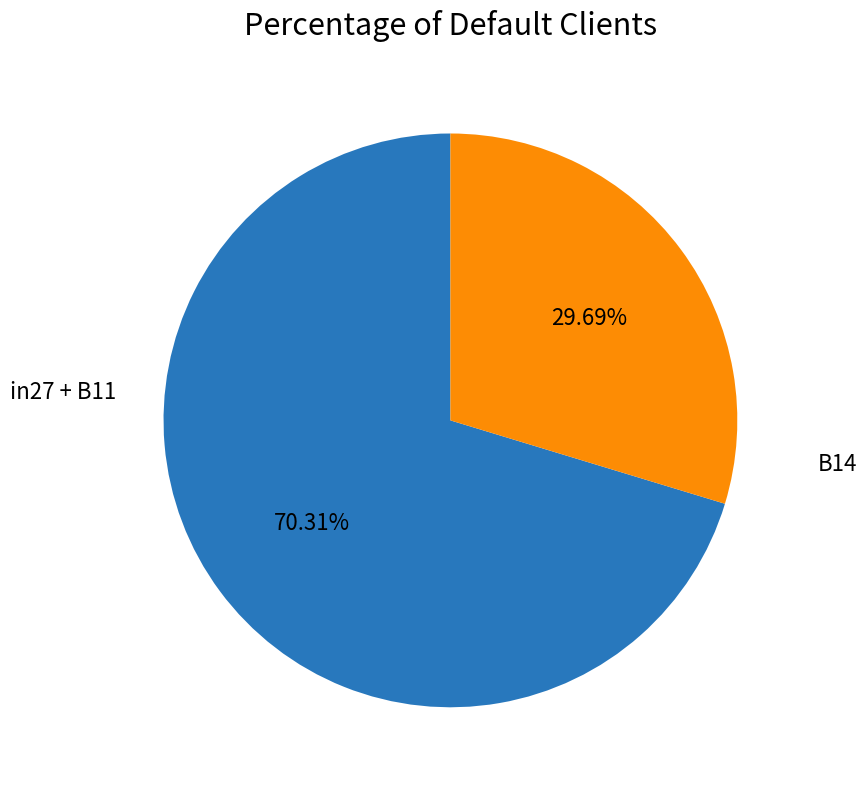

Is there any slice that represents more than half of the pie?

Yes